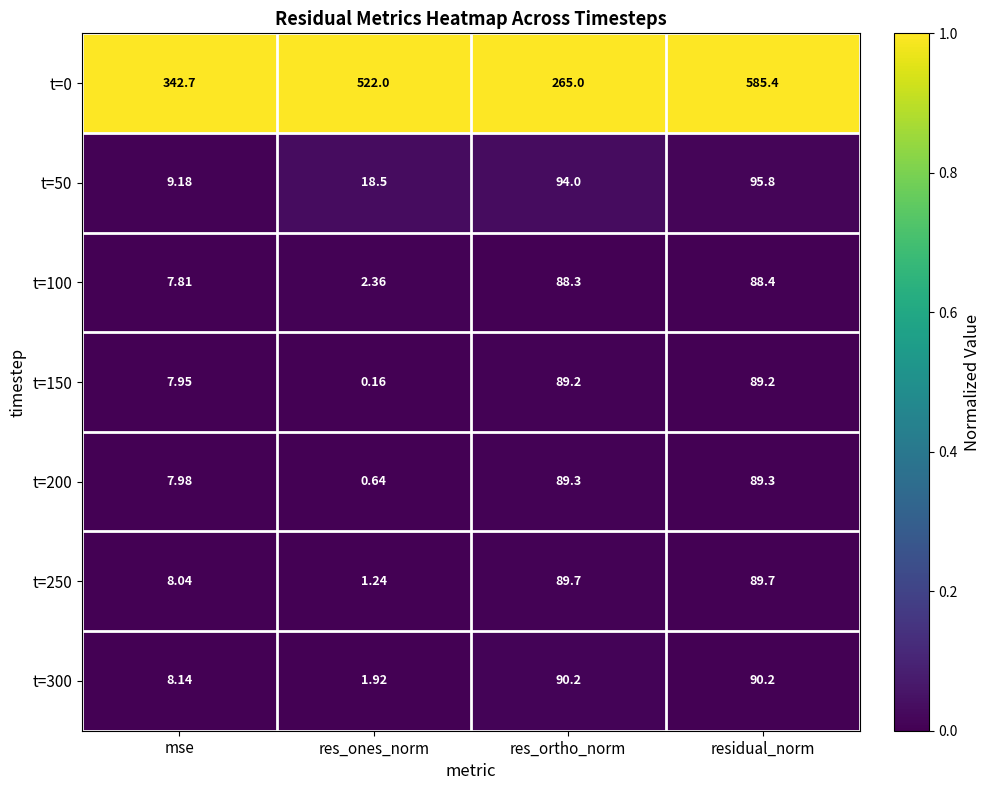

At how many categories does at least one series exceed 0?

4